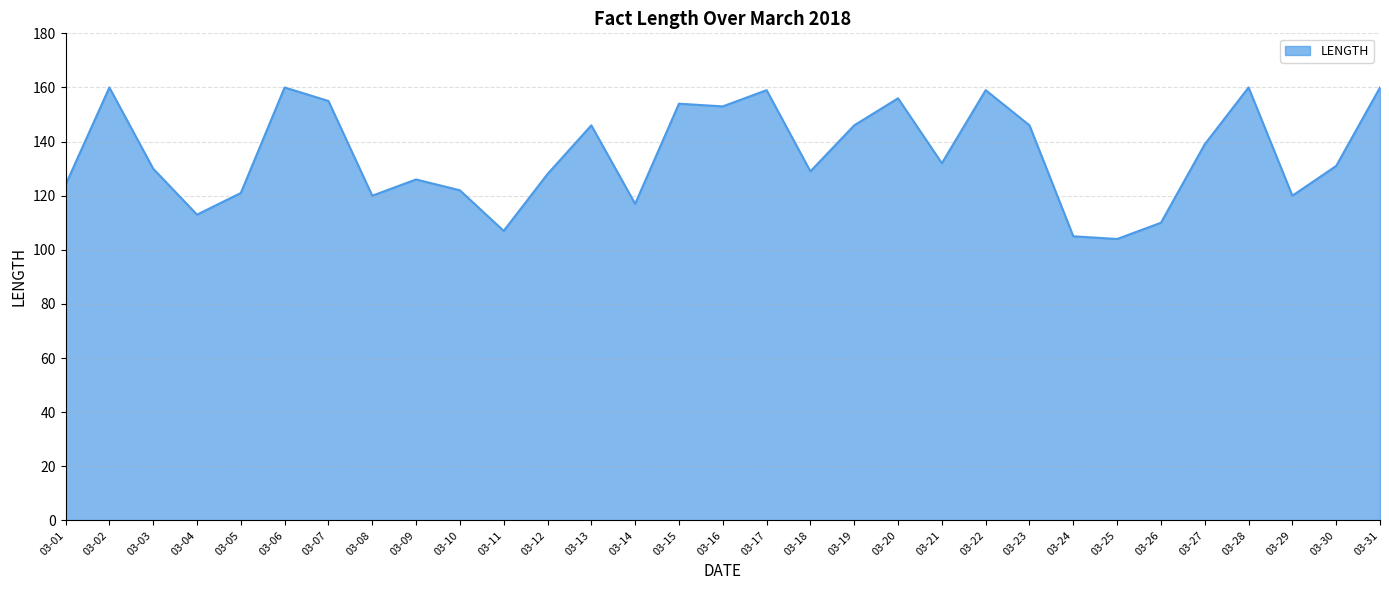

What is the sum of the values at 03-31 and 03-23?

306